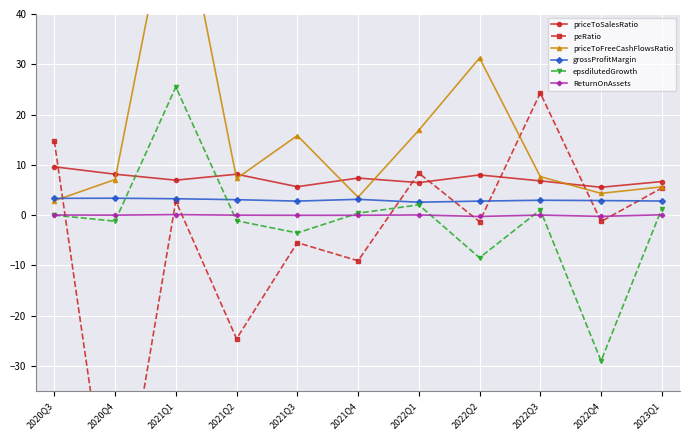

At which label does epsdilutedGrowth reach its peak?

2021Q1